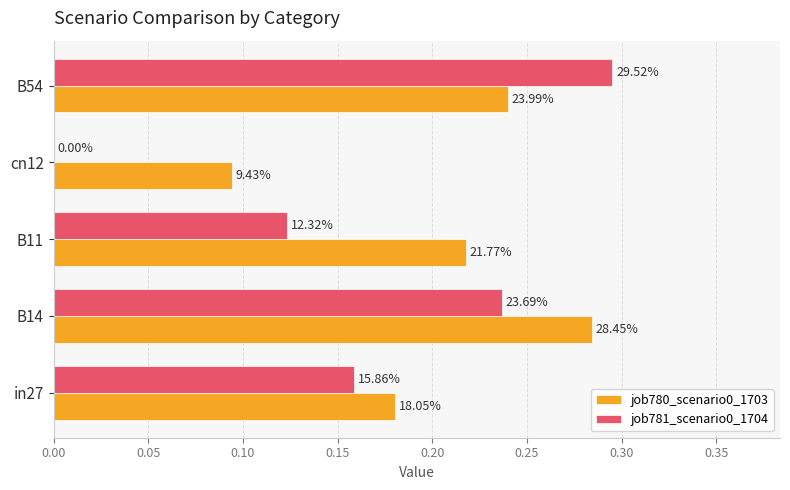

What are all the series names shown in the legend?

job780_scenario0_1703, job781_scenario0_1704